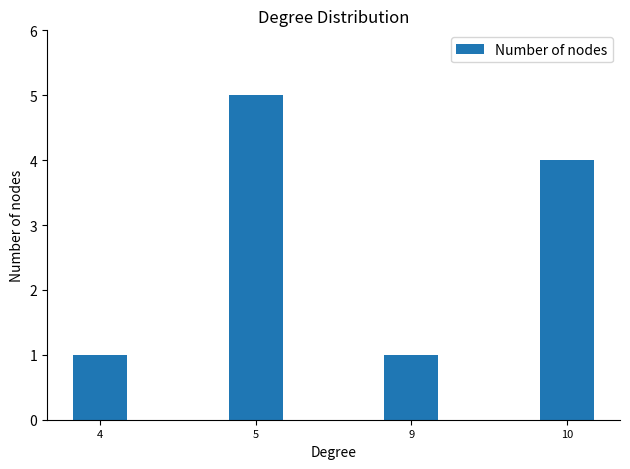

At which label is the value closest to 3?

10